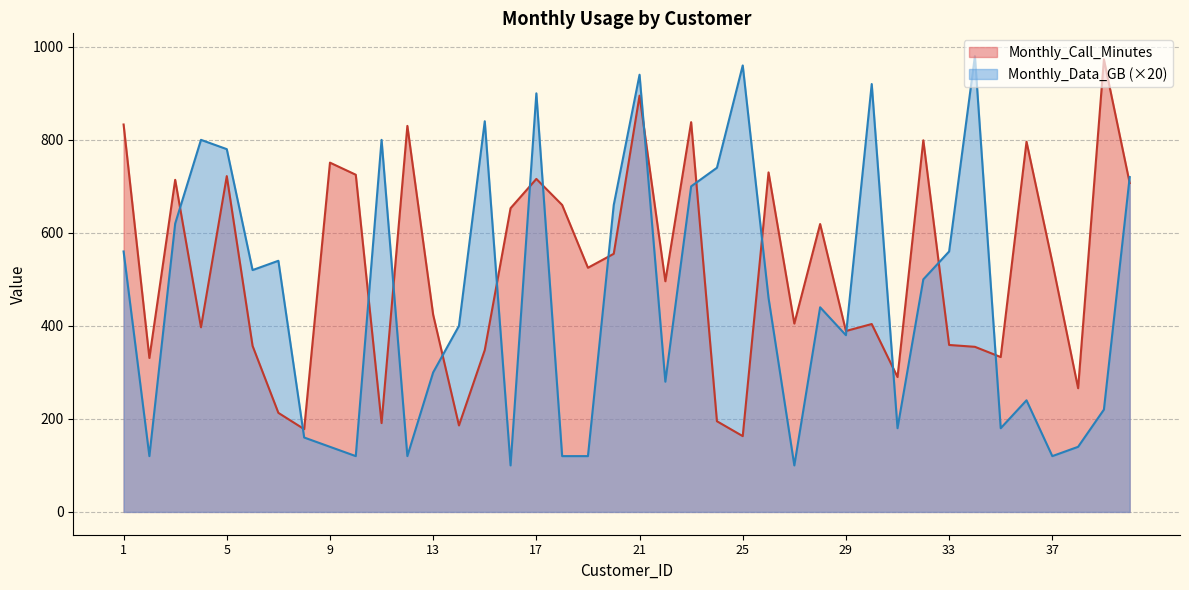

Which series has the largest range (max minus min)?

Monthly_Data_GB (×20)